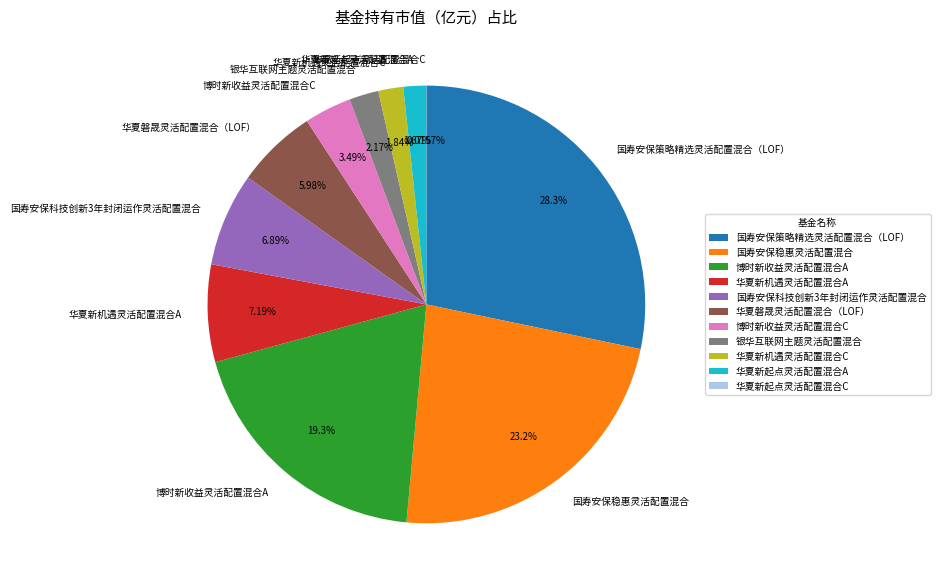

Which has a higher value, 国寿安保策略精选灵活配置混合（LOF） or 国寿安保稳惠灵活配置混合?

国寿安保策略精选灵活配置混合（LOF）